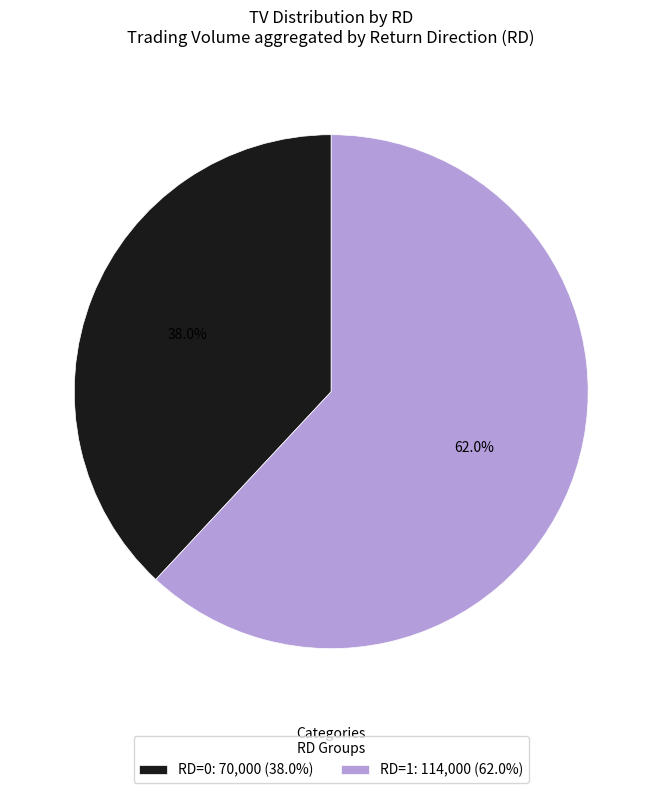

Which slice is the smallest?

RD=0: 70,000 (38.0%)